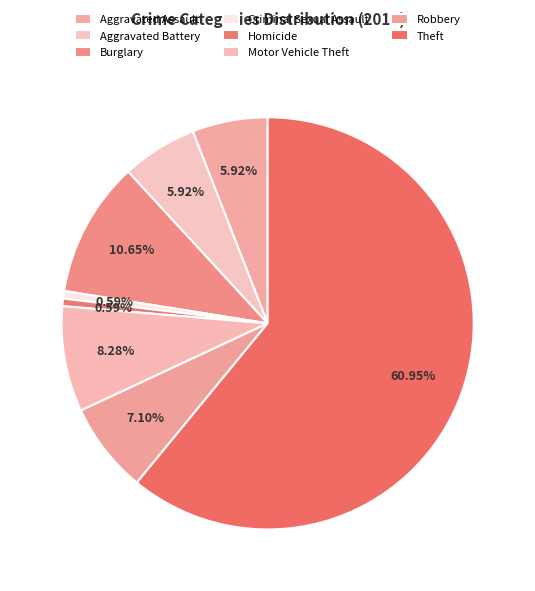

What portion of the pie excludes Robbery?

92.9%